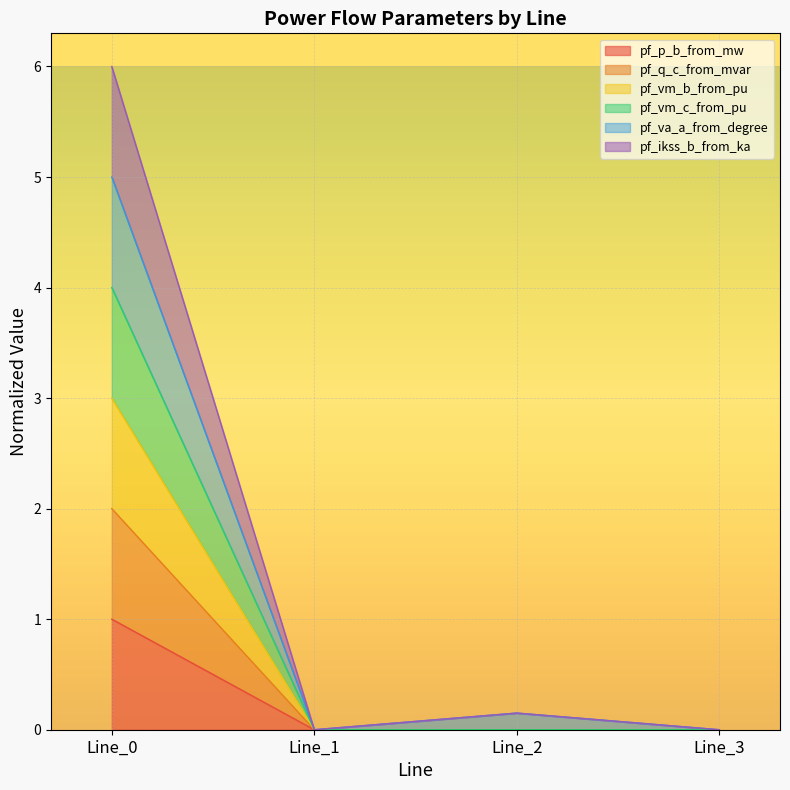

At how many categories does at least one series exceed 0?

4